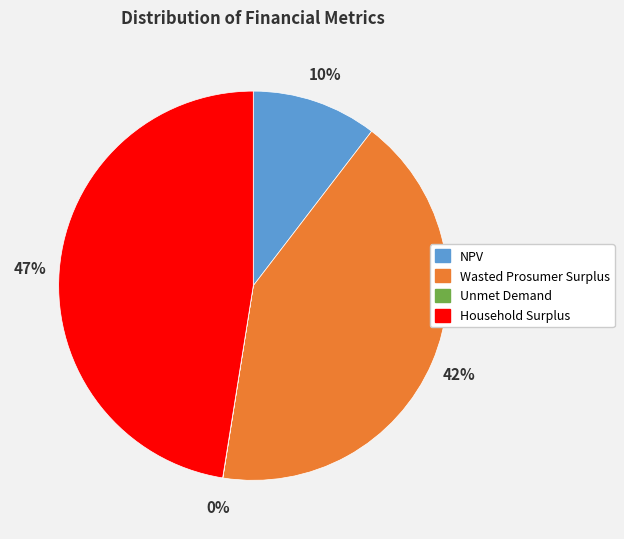

What percentage is the NPV slice, to the nearest percent?

10%